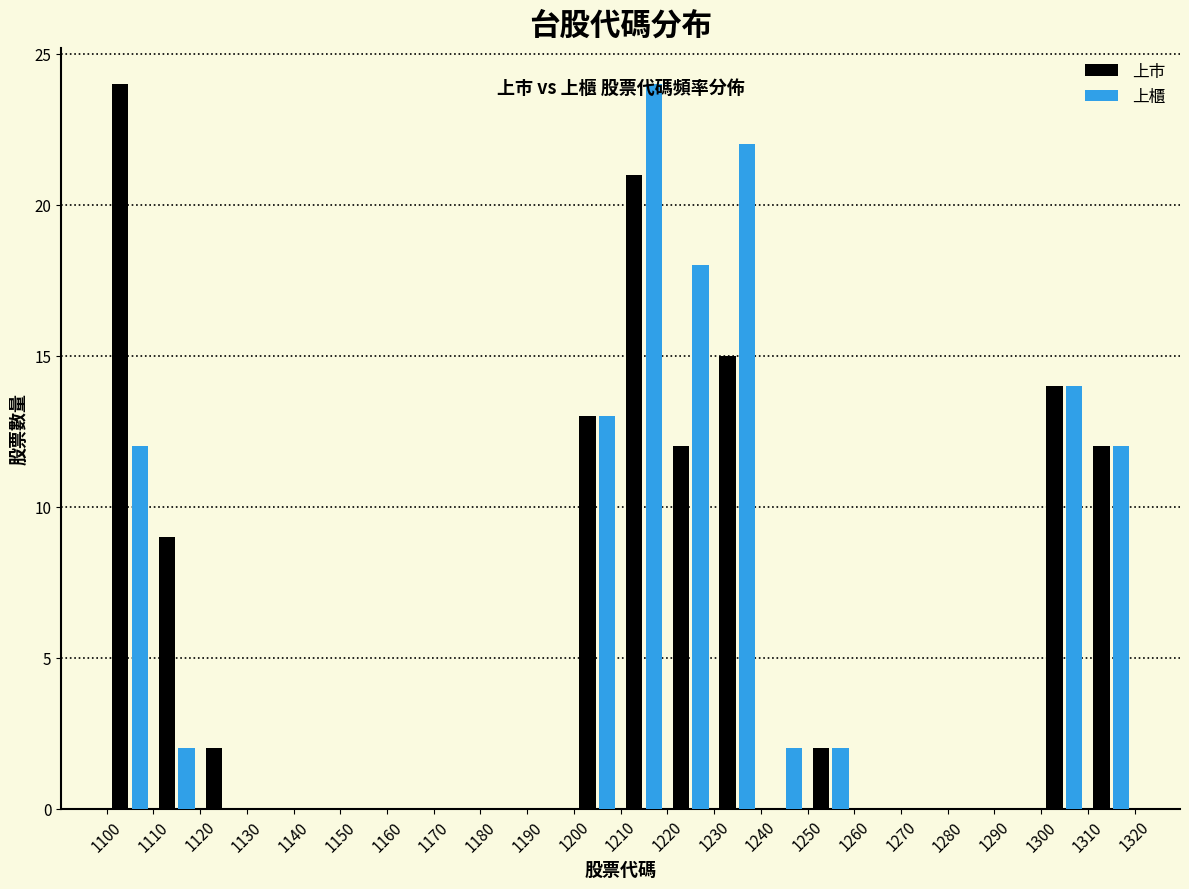

In the 上巿 series, which range on the x-axis has the tallest bar?

1100 to 1110